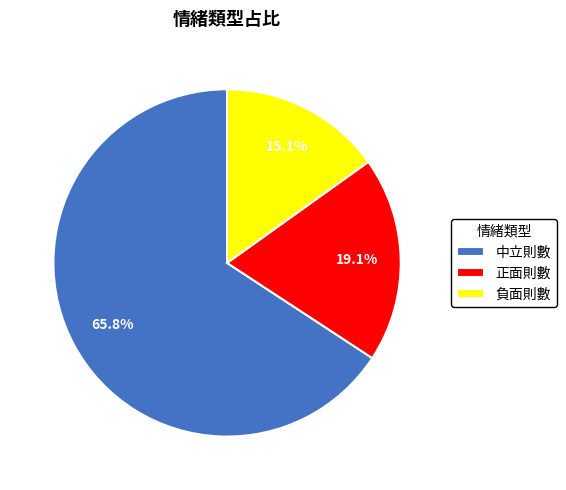

What is the largest slice in the pie chart?

中立則數